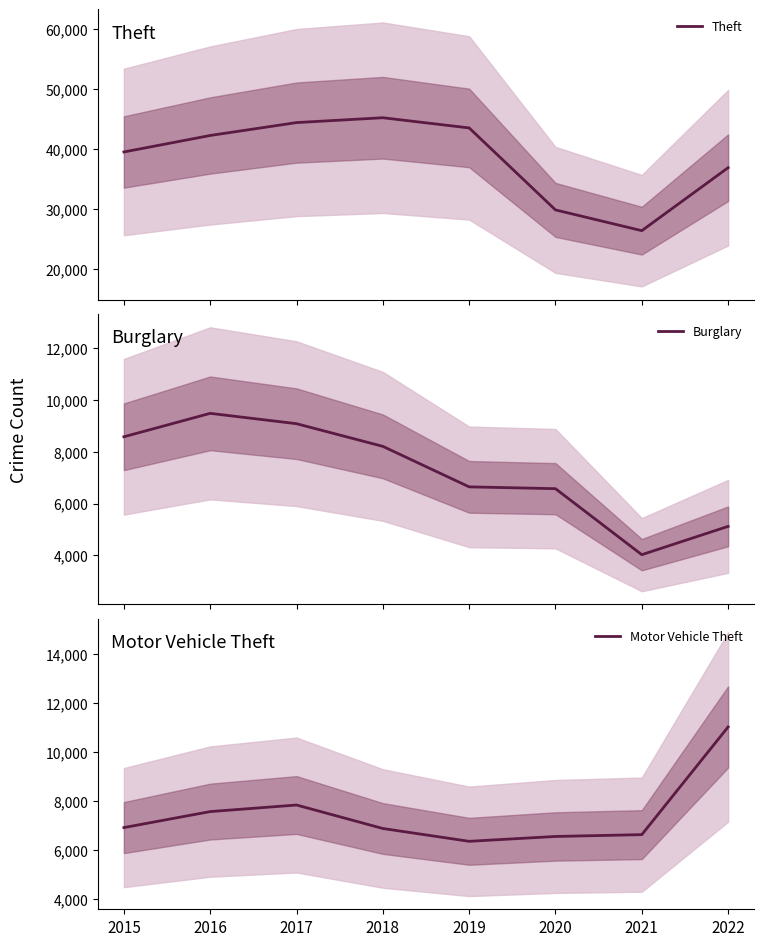

The value of Theft at 2017 is 14456. True or false?

False